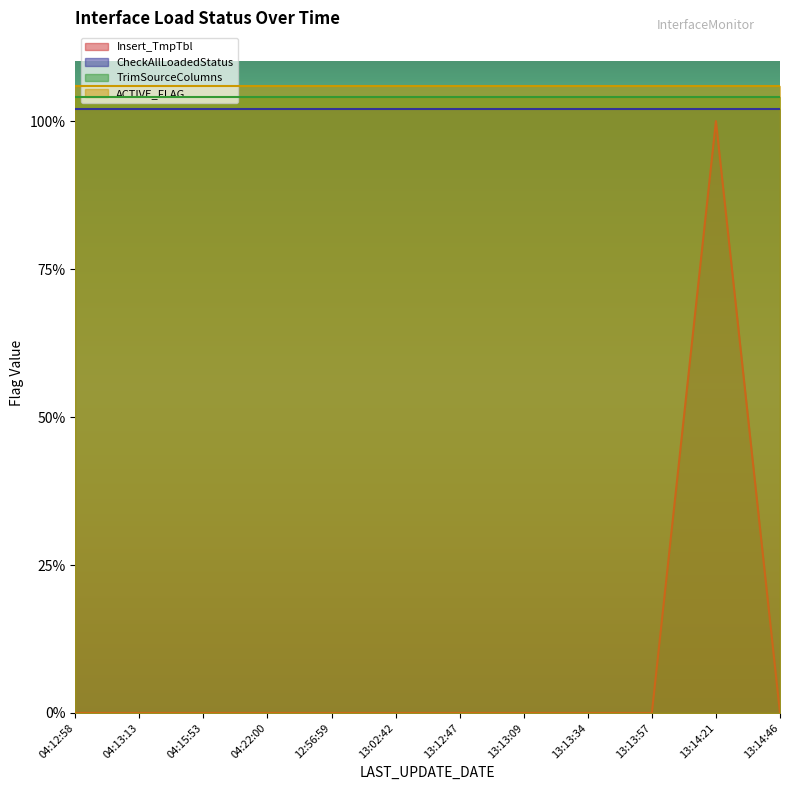

True or false: TrimSourceColumns and CheckAllLoadedStatus cross at least once.

False